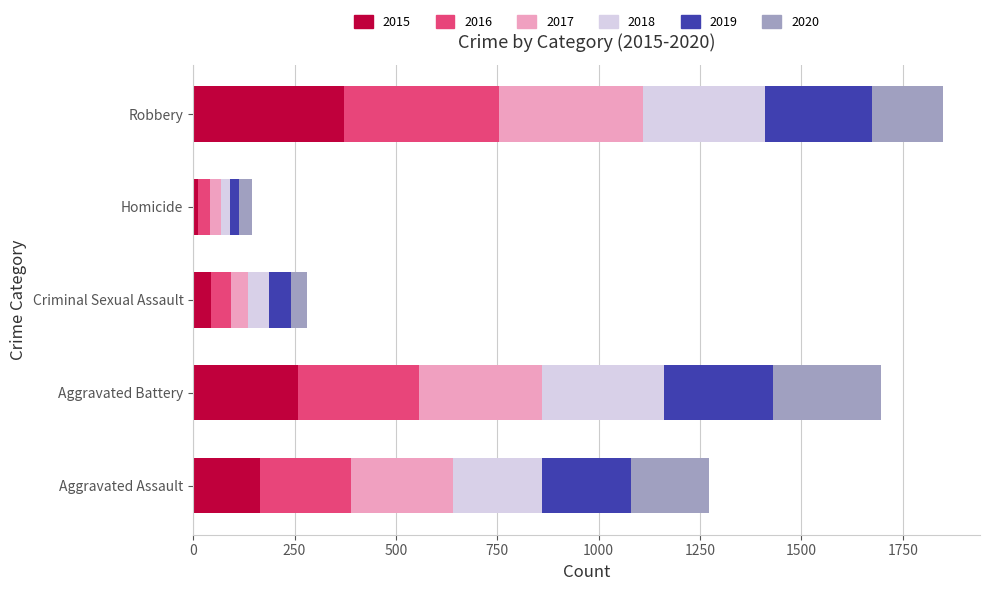

At which label does 2015 reach its peak?

Robbery